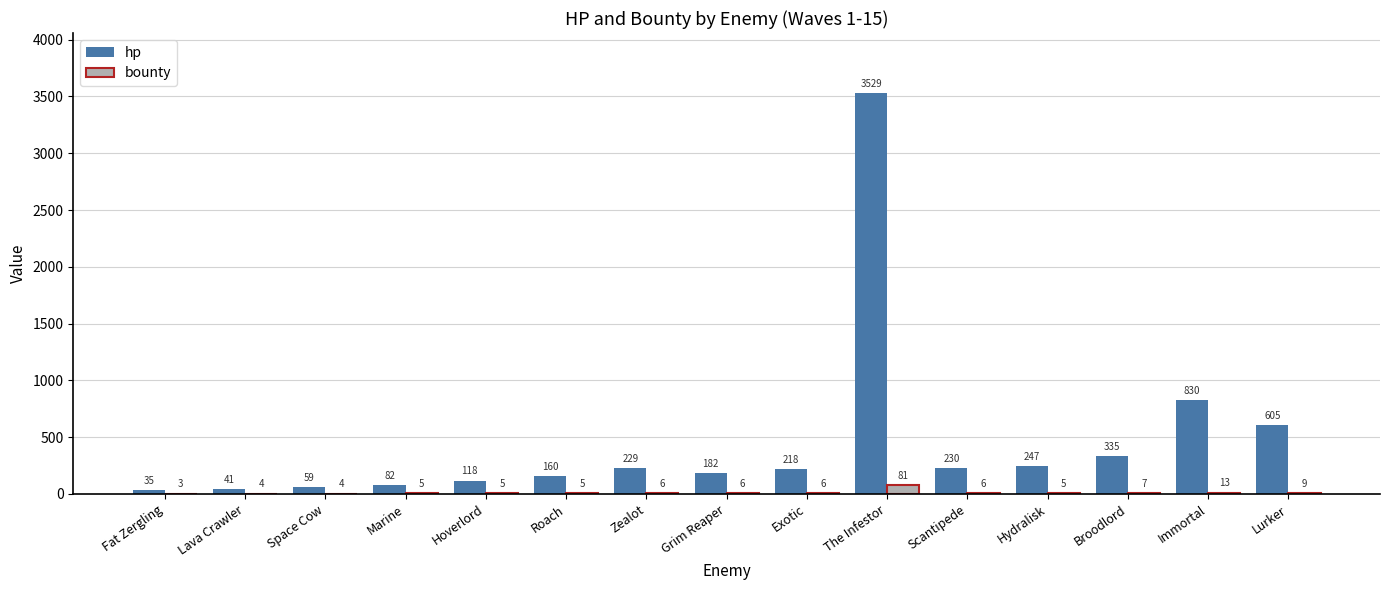

What is the total value across all series at Hydralisk?

252